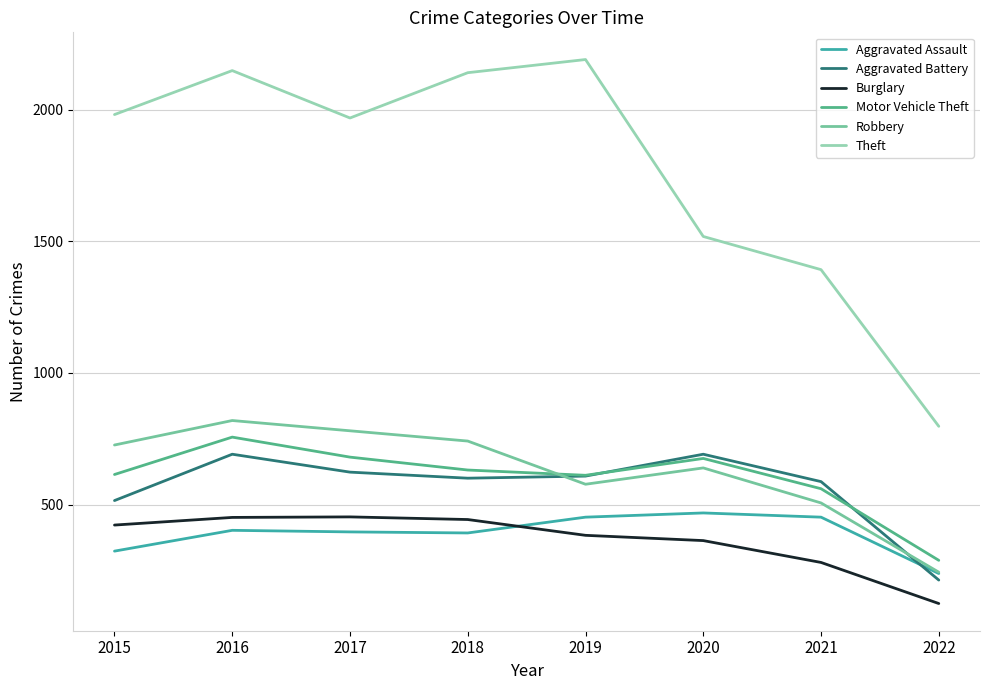

The Motor Vehicle Theft series shows 1052 at 2020. True or false?

False